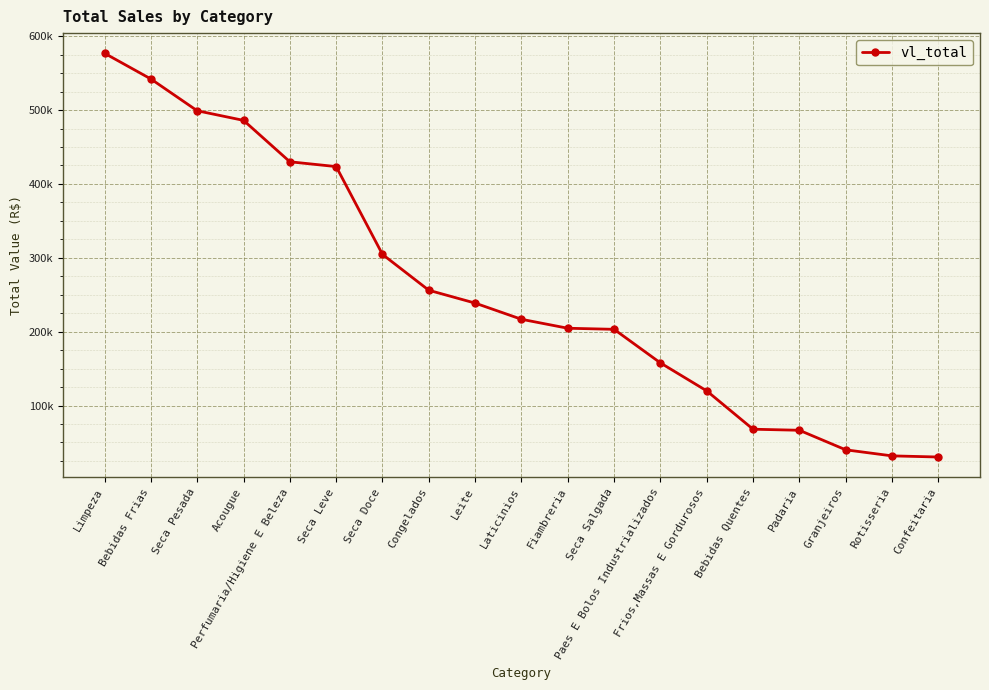

At which label does the data first exceed 216794?

Limpeza